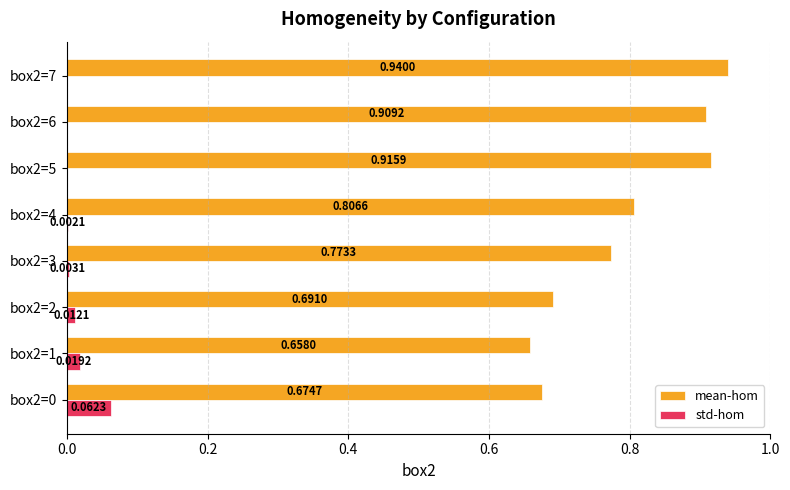

Which series has the largest total across all categories?

mean-hom